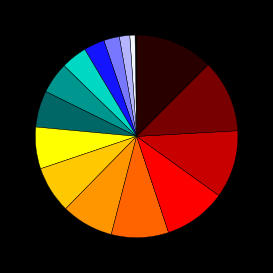

Which slice is the largest?

Dark Brown